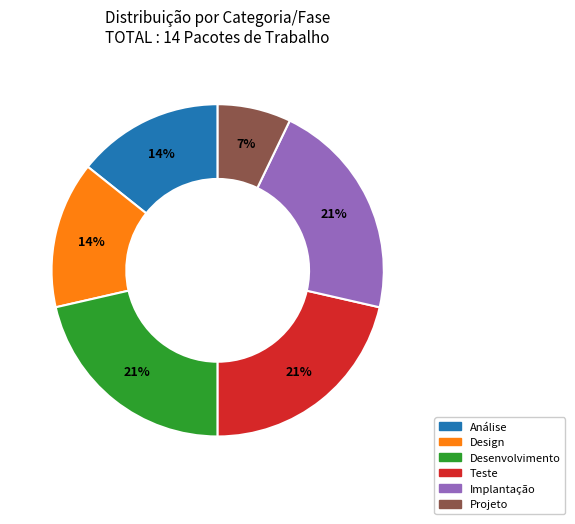

Between Teste and Design, which is larger?

Teste